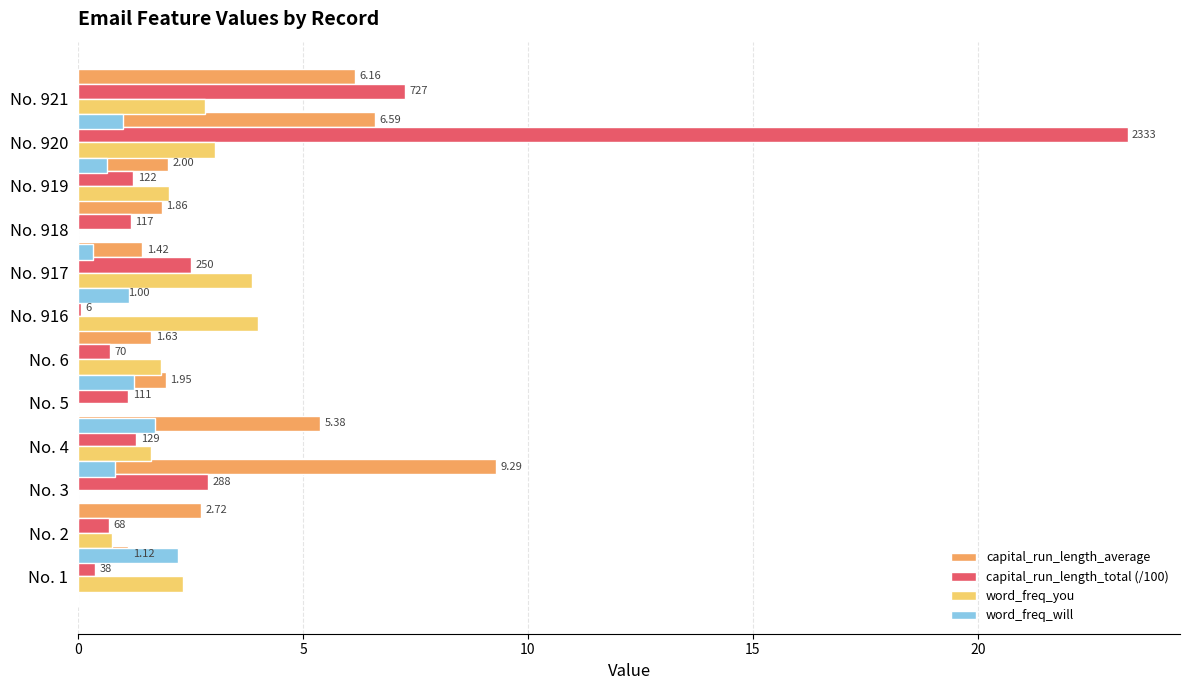

Are the bars grouped side by side (vs. stacked)?

Yes